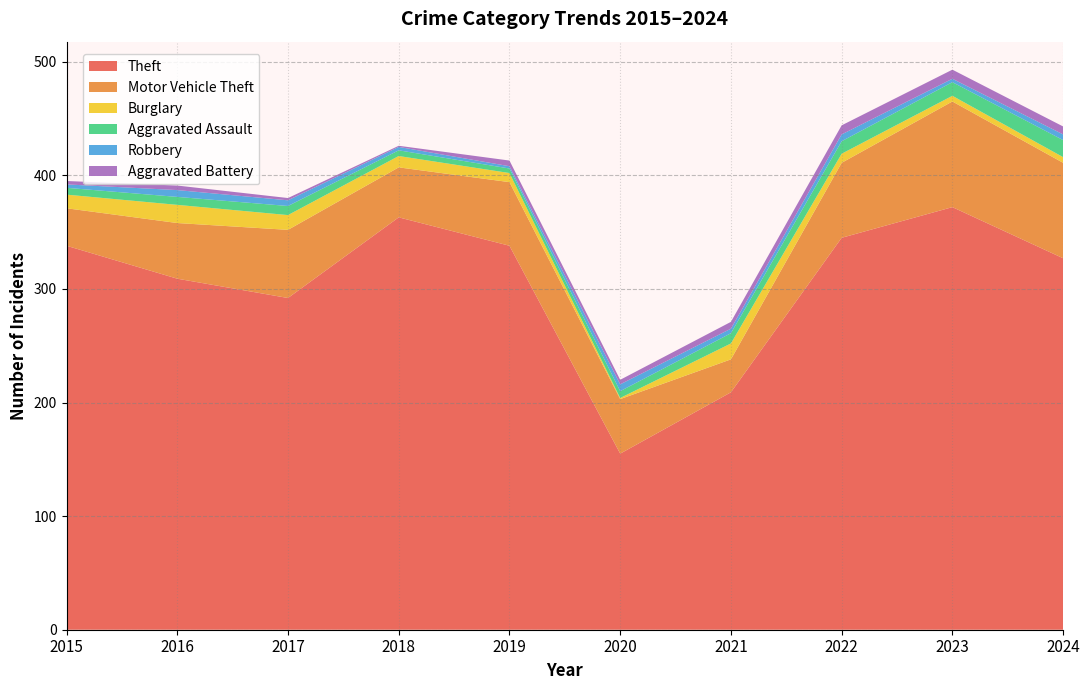

Reading left to right, what are all the values shown in this chart?

Theft: 2015=338	2016=309	2017=292	2018=363	2019=338	2020=155	2021=209	2022=345	2023=372	2024=327
Motor Vehicle Theft: 2015=33	2016=49	2017=60	2018=44	2019=56	2020=48	2021=29	2022=66	2023=93	2024=84
Burglary: 2015=12	2016=16	2017=13	2018=10	2019=8	2020=1	2021=14	2022=8	2023=5	2024=5
Aggravated Assault: 2015=6	2016=7	2017=8	2018=5	2019=4	2020=6	2021=9	2022=11	2023=12	2024=15
Robbery: 2015=3	2016=6	2017=5	2018=3	2019=2	2020=6	2021=4	2022=6	2023=3	2024=5
Aggravated Battery: 2015=3	2016=4	2017=2	2018=1	2019=5	2020=4	2021=6	2022=8	2023=8	2024=7